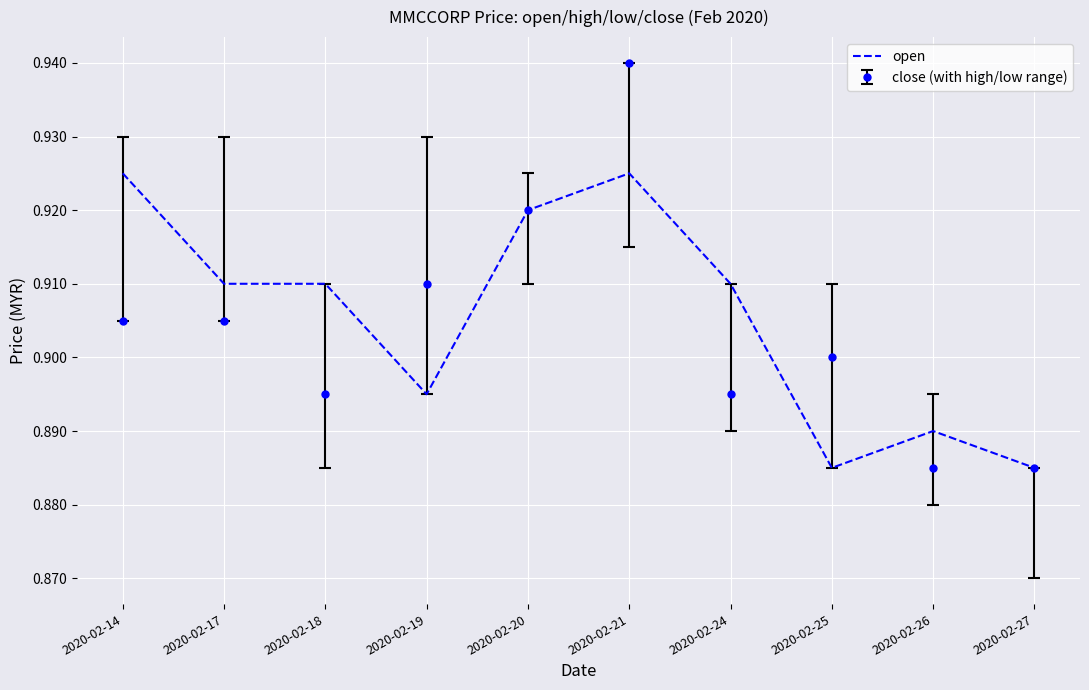

At 2020-02-14, list the series in order from smallest to largest.

close (with high/low range), open